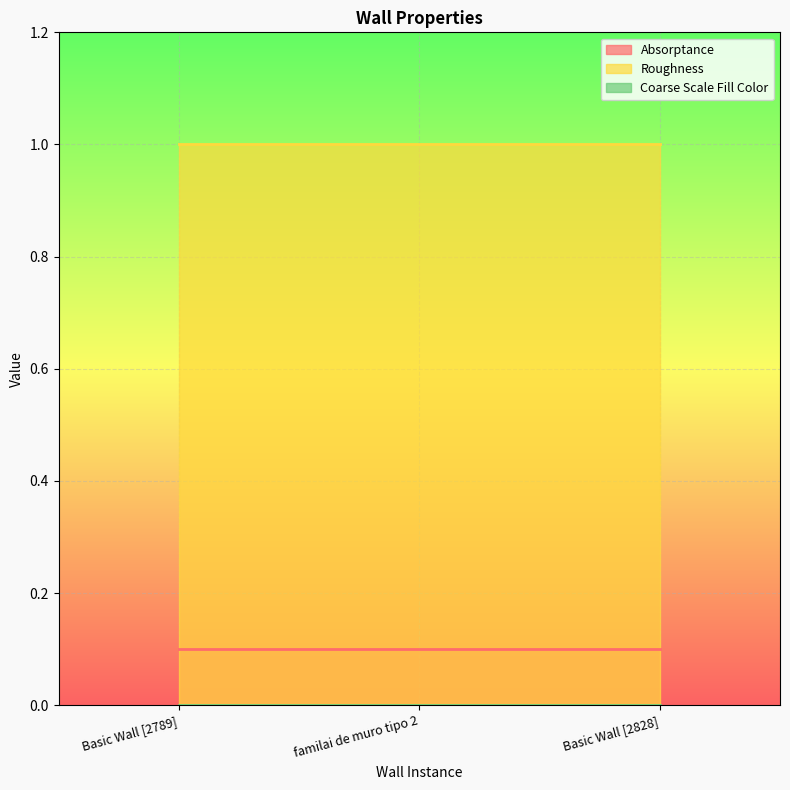

Is it true that Absorptance equals 0.1 at familai de muro tipo 2?

True